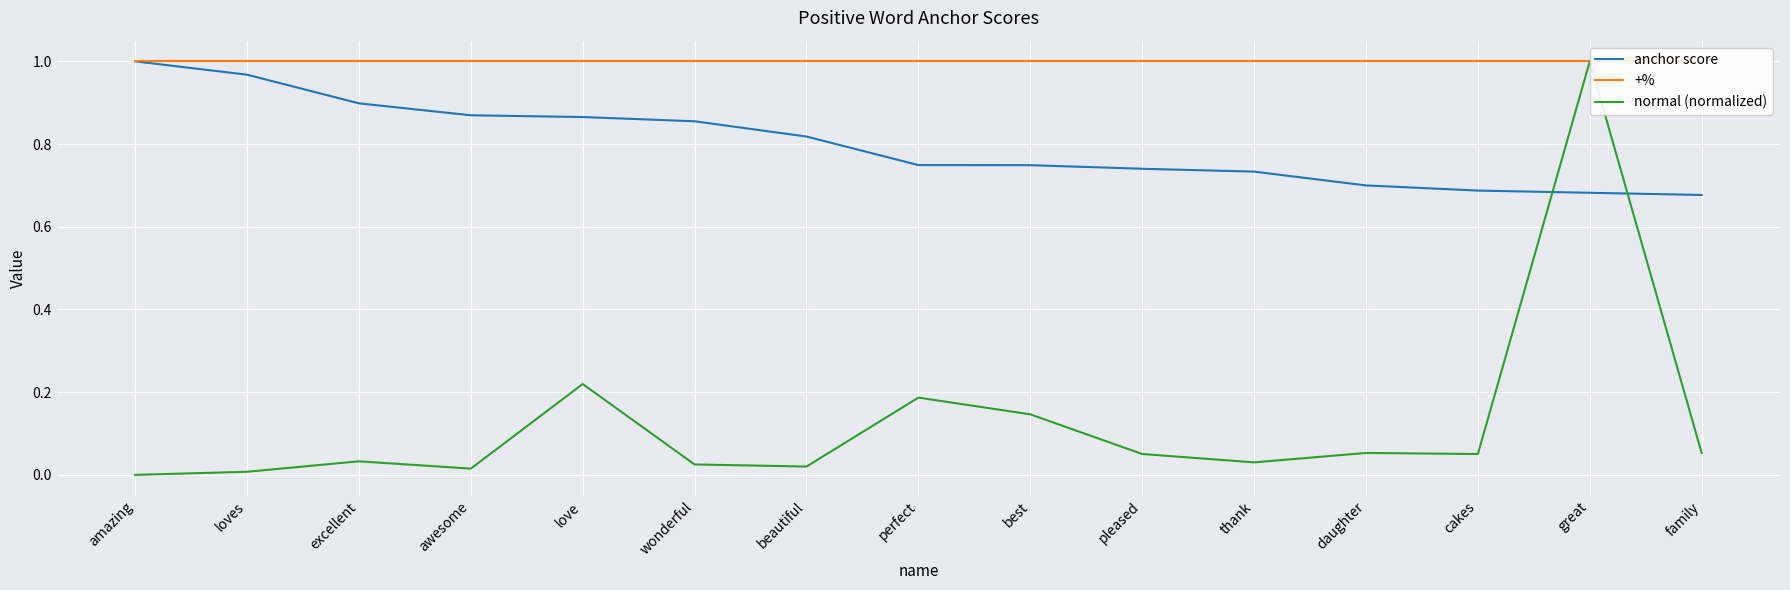

Between pleased and best, which is larger?

best